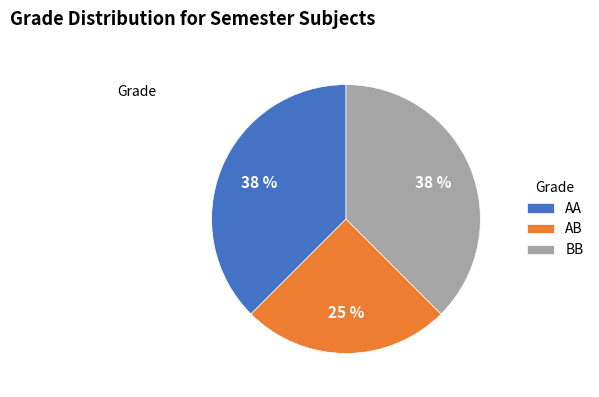

Combined, do AA and BB account for over 50%?

Yes